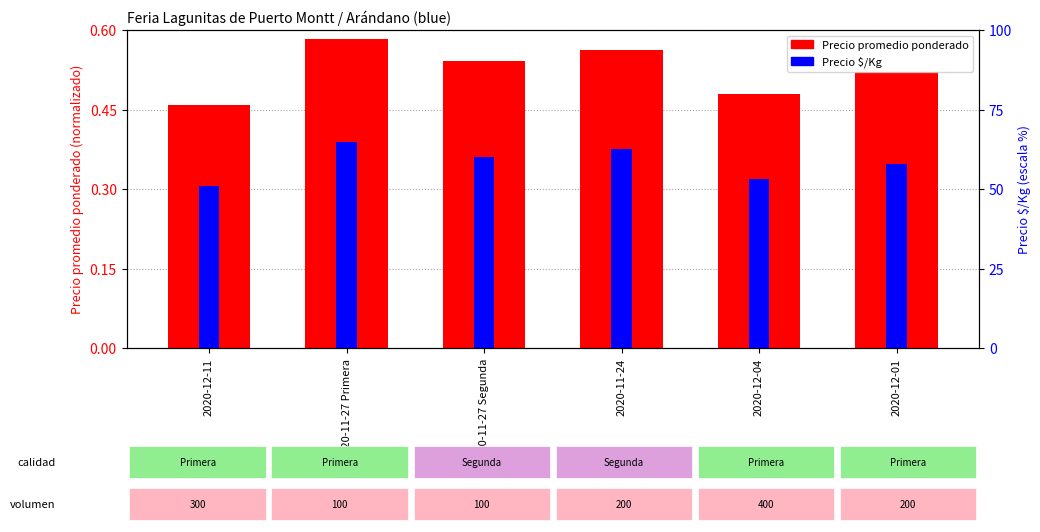

What is the sum of all Precio $/Kg values?

2.1